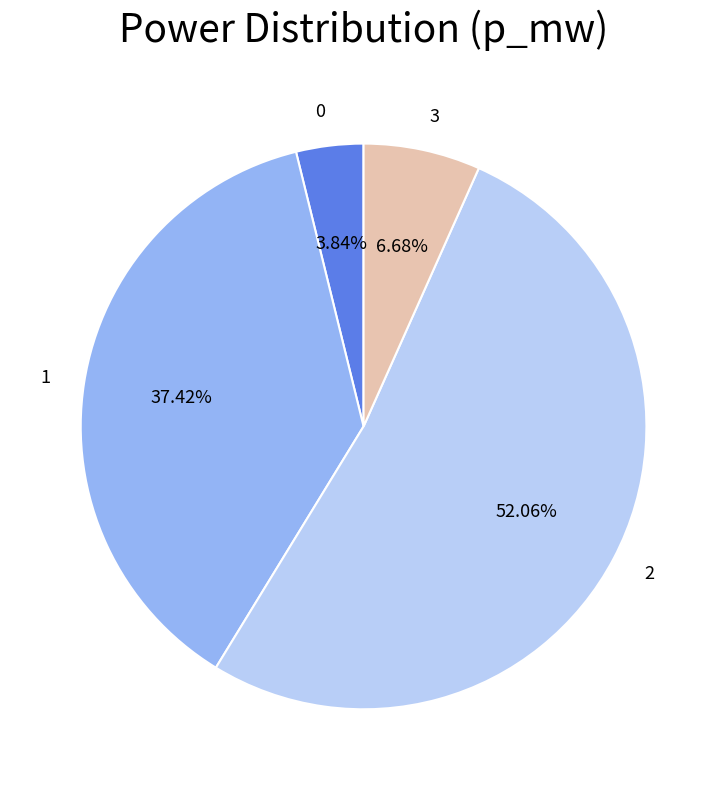

Between 3 and 2, which is larger?

2